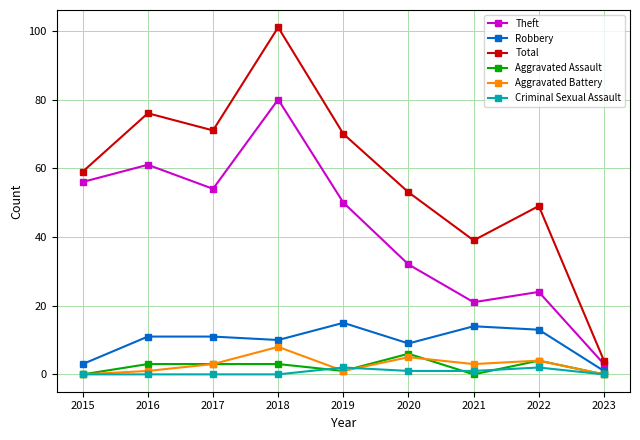

What are all the series names shown in the legend?

Theft, Robbery, Total, Aggravated Assault, Aggravated Battery, Criminal Sexual Assault